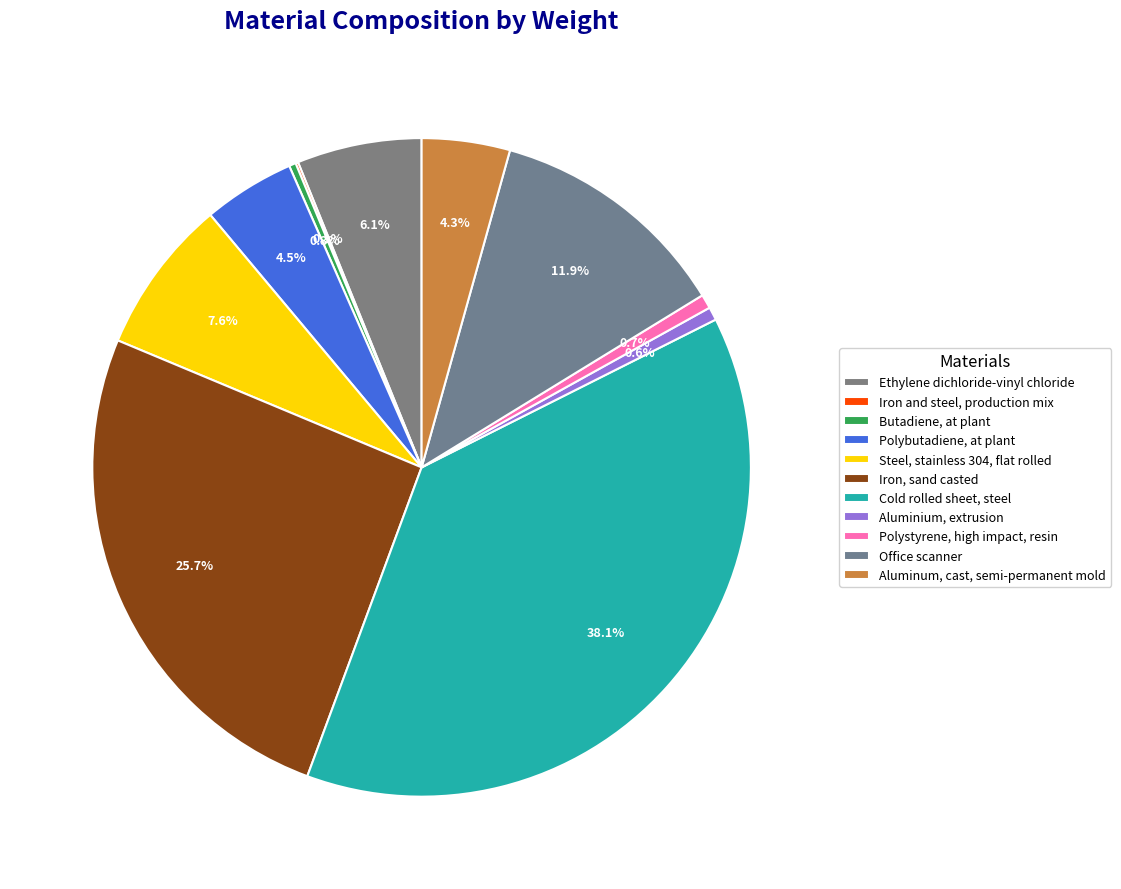

To the nearest percent, what is the combined percentage of Ethylene dichloride-vinyl chloride and Aluminum, cast, semi-permanent mold?

10%